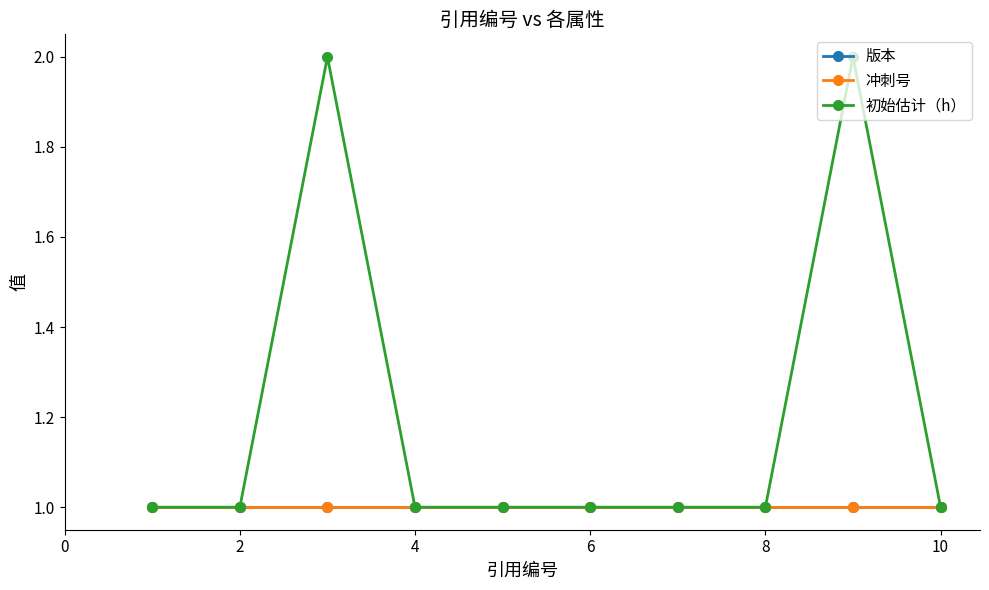

Reading right to left, what are all the values shown in this chart?

版本: 1	1	1	1	1	1	1	1	1	1
冲刺号: 1	1	1	1	1	1	1	1	1	1
初始估计（h）: 1	2	1	1	1	1	1	2	1	1